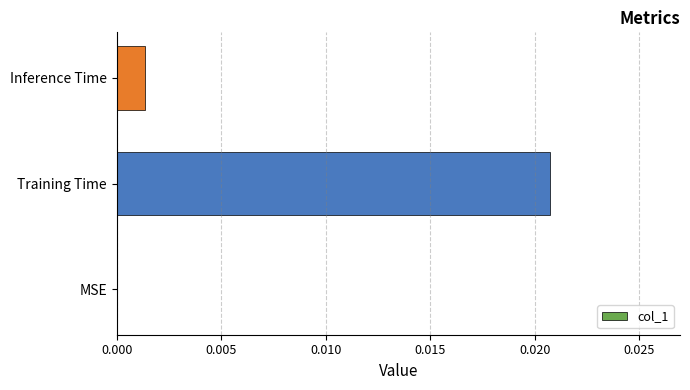

The value at Training Time is 0.0. True or false?

True